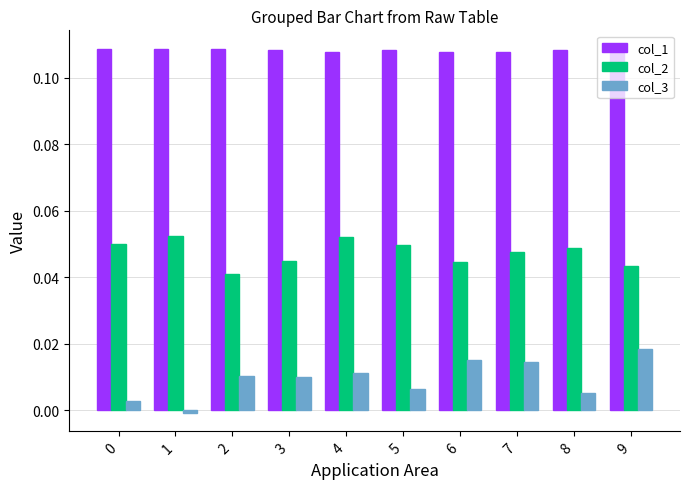

Which series has the largest total across all categories?

col_1